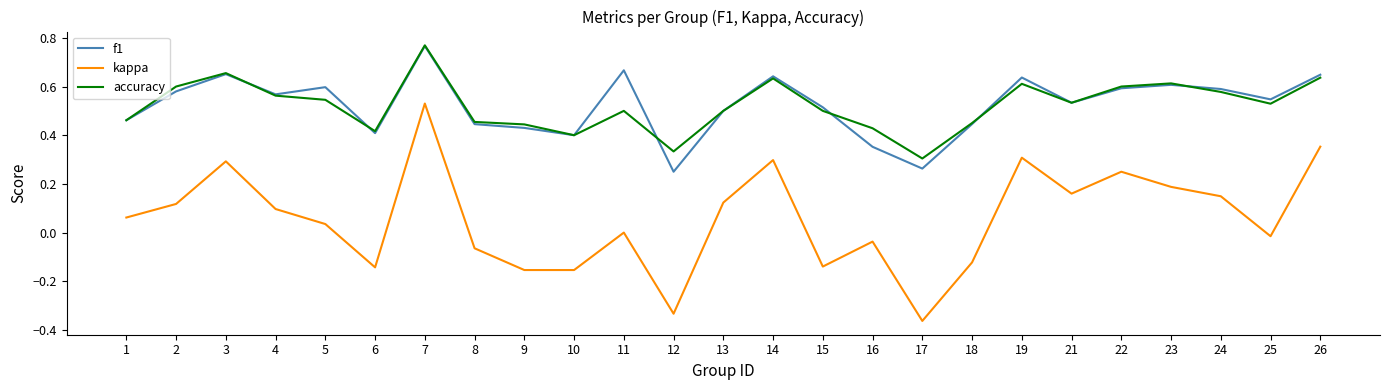

True or false: kappa and accuracy intersect in this chart.

False